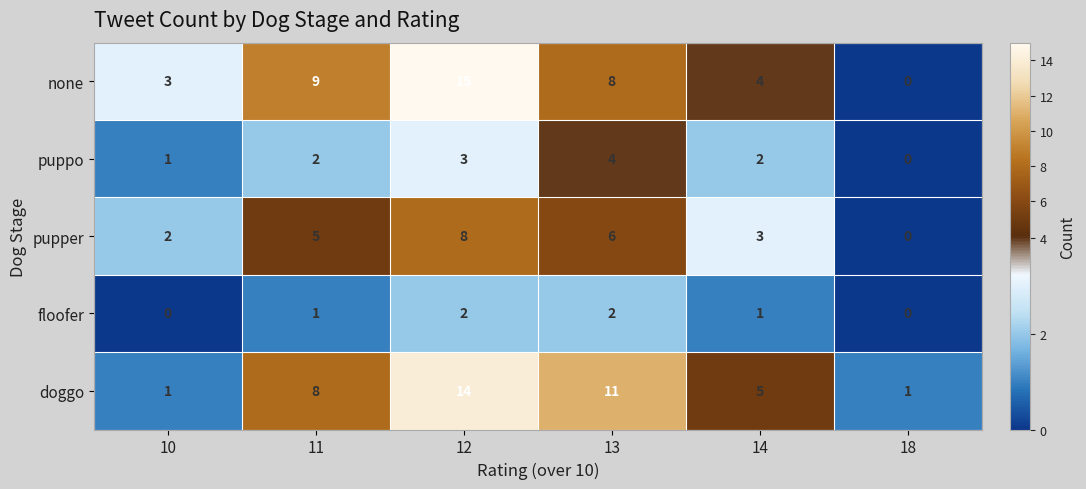

Count the number of categories in the chart.

6